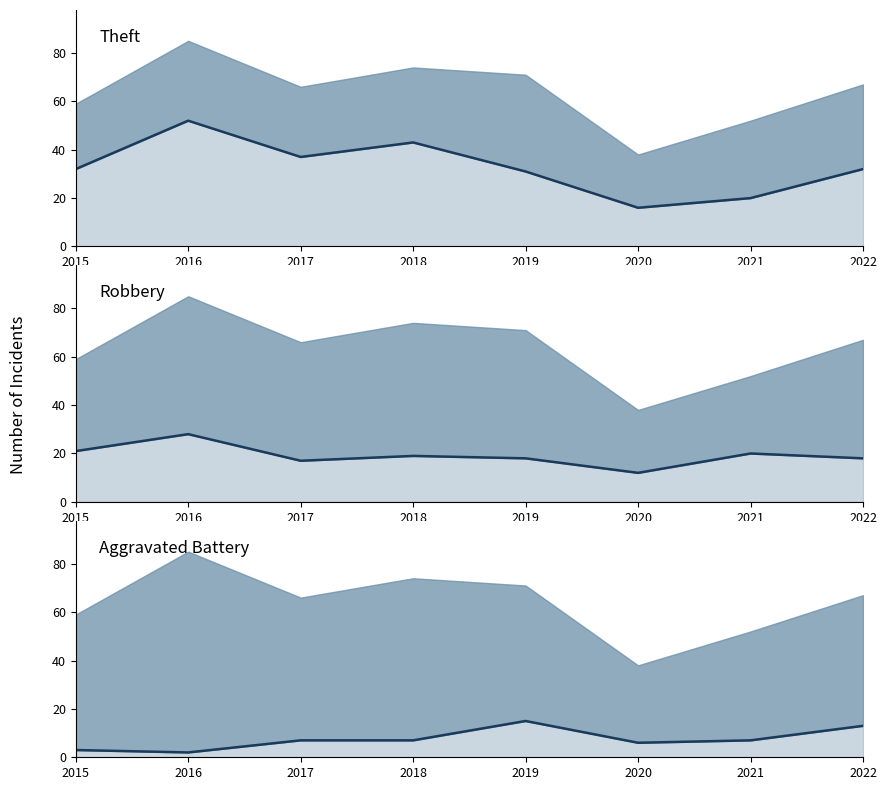

Reading left to right, transcribe all the data shown in this chart.

Theft line: 2015=32	2016=52	2017=37	2018=43	2019=31	2020=16	2021=20	2022=32
Robbery line: 2015=21	2016=28	2017=17	2018=19	2019=18	2020=12	2021=20	2022=18
Aggravated Battery line: 2015=3	2016=2	2017=7	2018=7	2019=15	2020=6	2021=7	2022=13